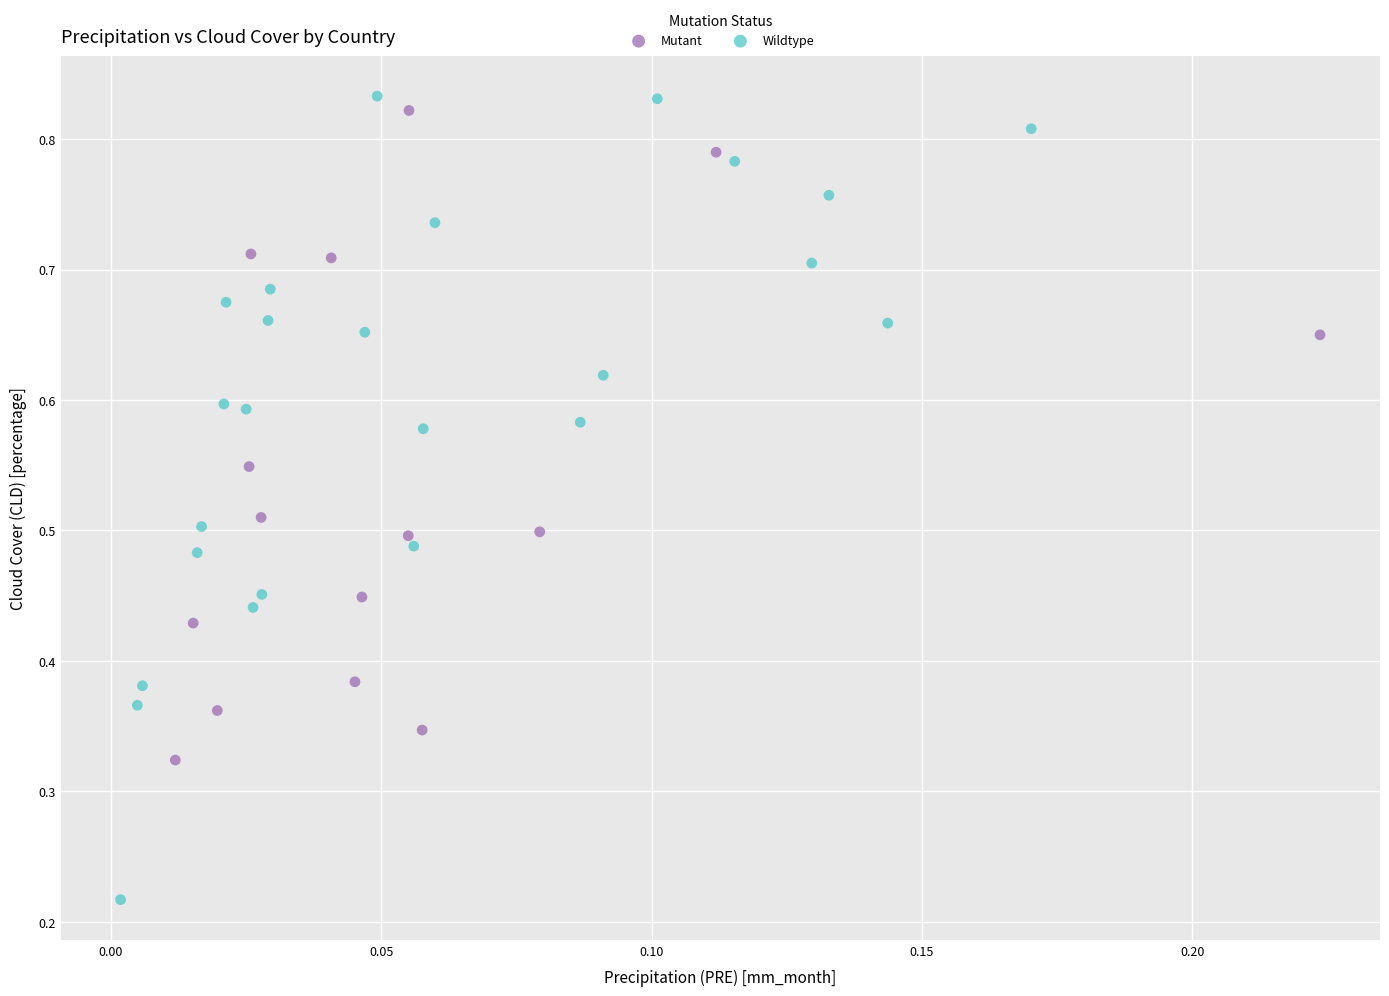

Which series has the largest Y range (max minus min)?

Wildtype